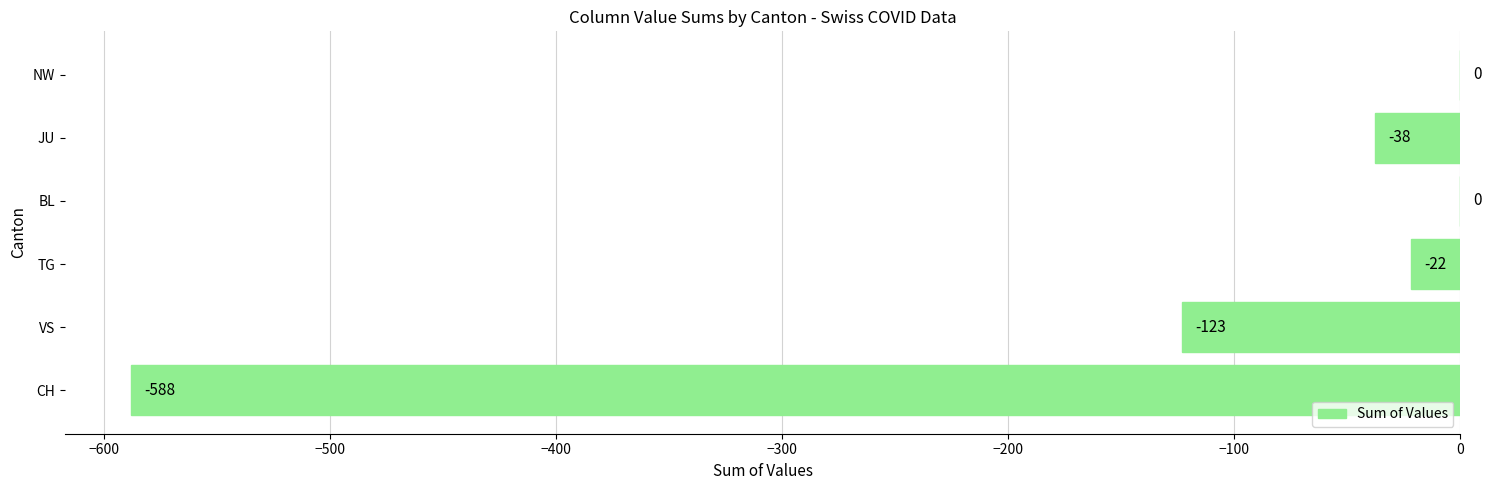

Where is the data nearest to the value -294?

VS